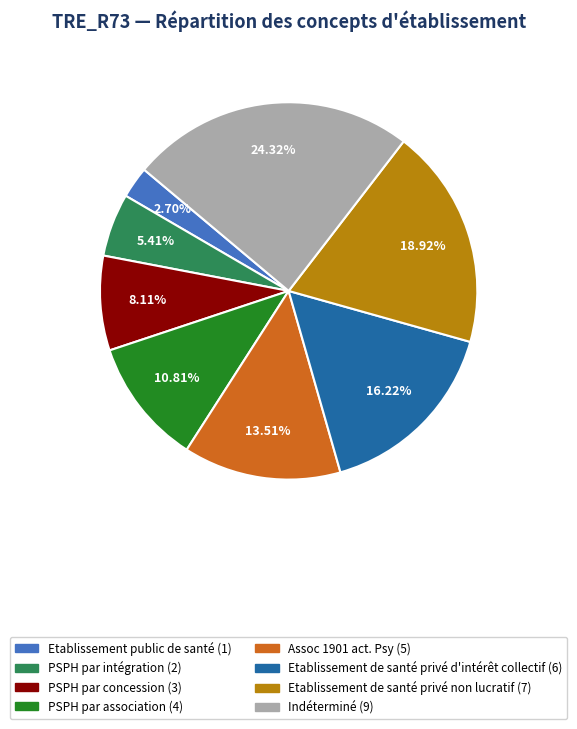

Is there any slice that represents more than half of the pie?

No